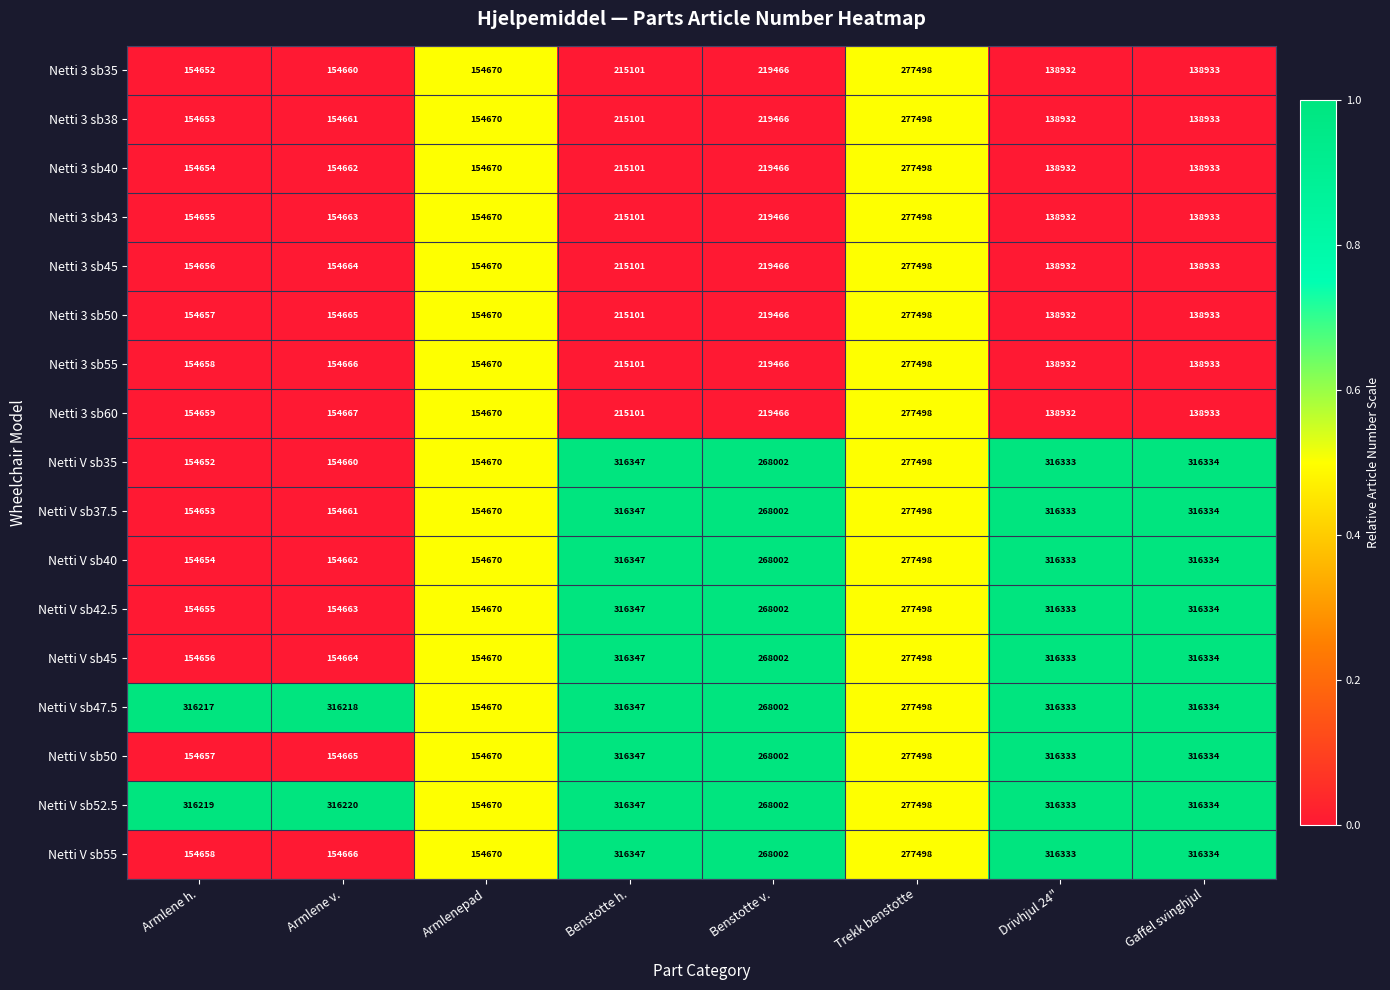

How many categories are shown in the chart?

8